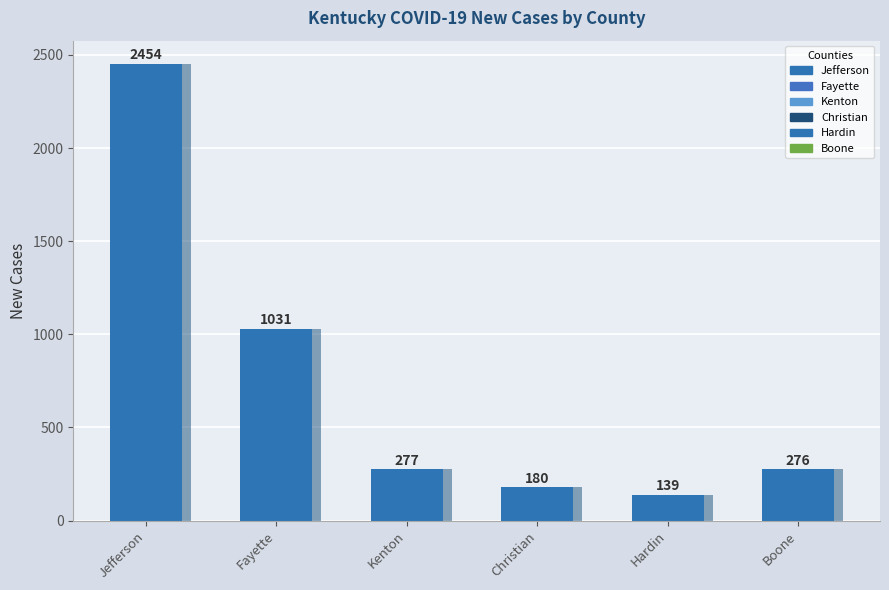

The value at Boone is 162. True or false?

False